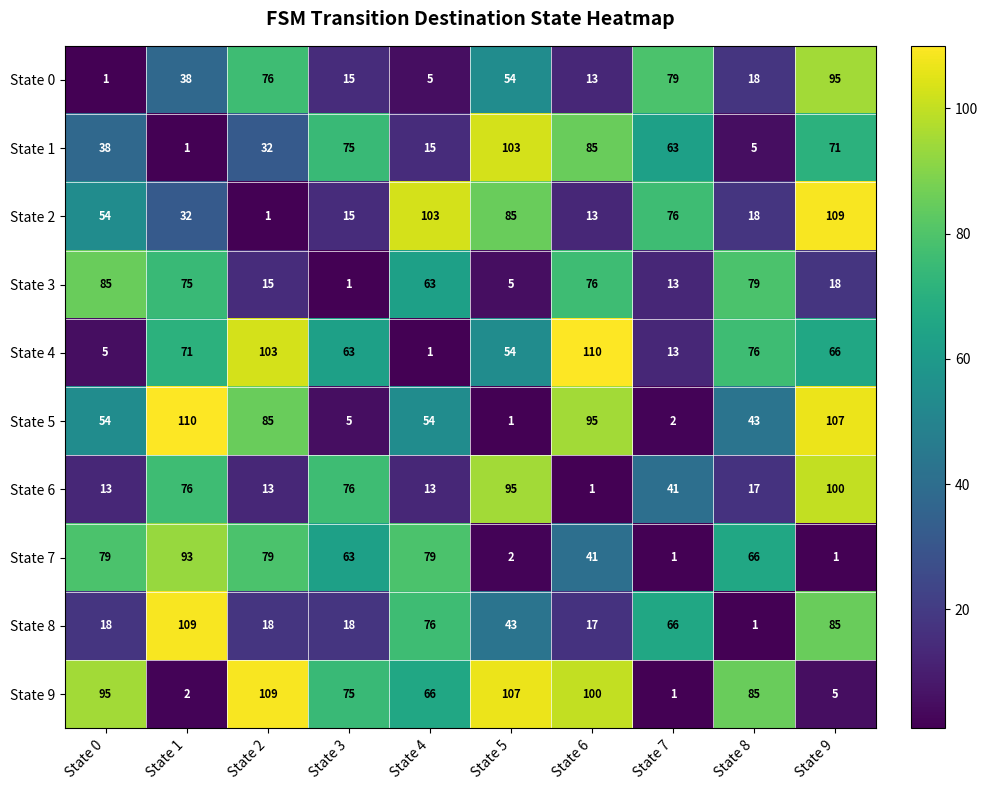

How many series are shown in this chart?

10